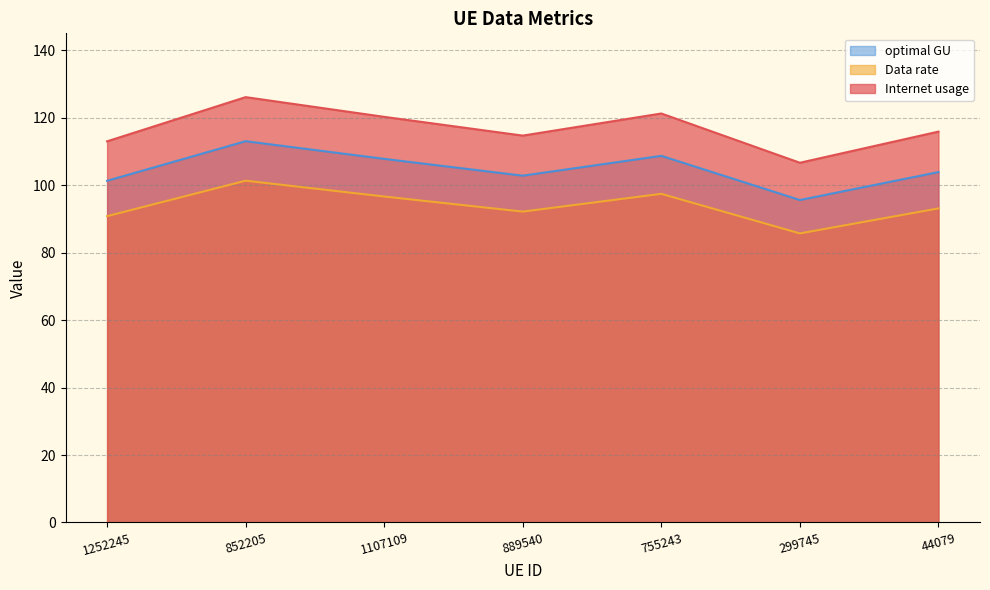

Is the value of optimal GU at 44079 greater than the value of Data rate at 755243?

Yes